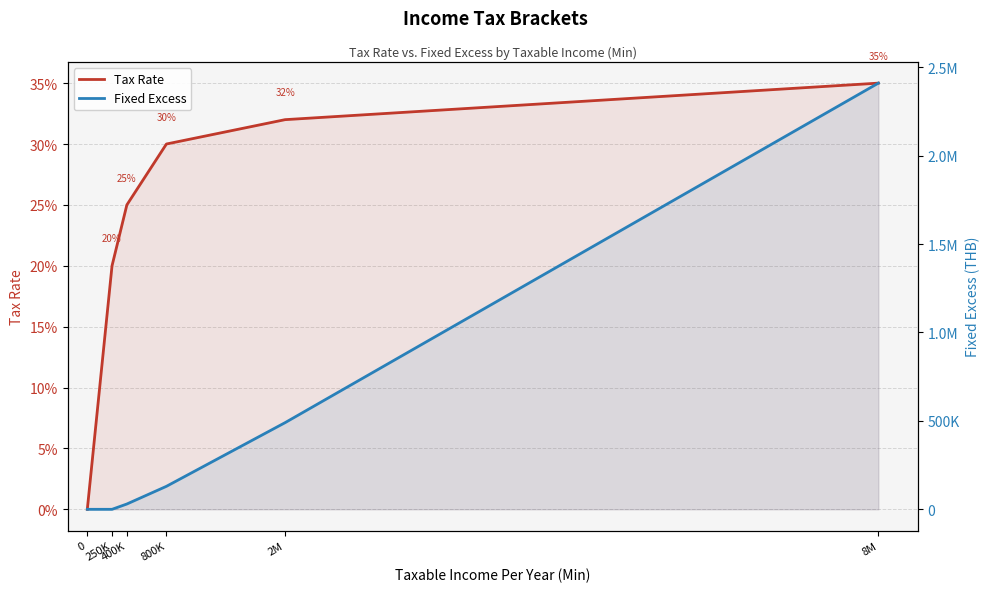

What is the average value of the Fixed Excess series?

510000.0